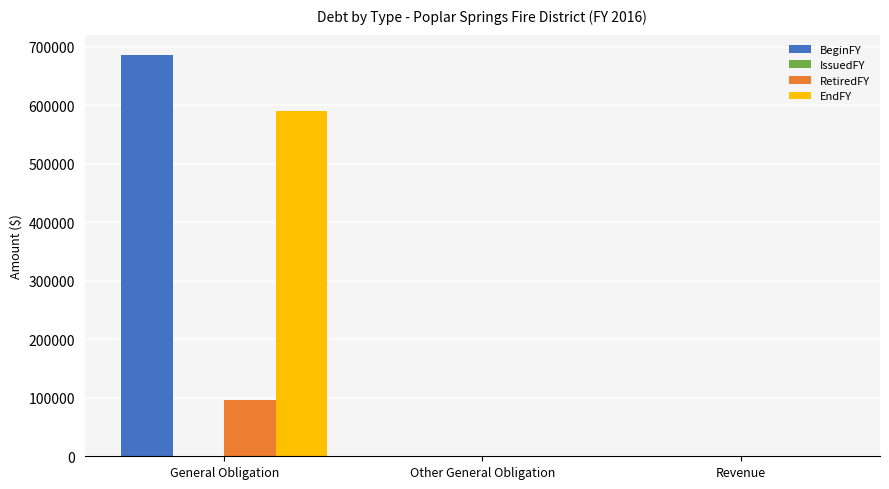

How many distinct data groups are displayed?

3